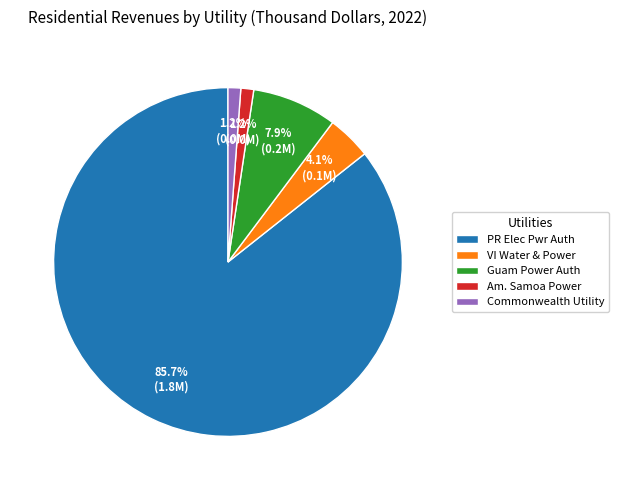

Between VI Water & Power and Commonwealth Utility, which is larger?

VI Water & Power